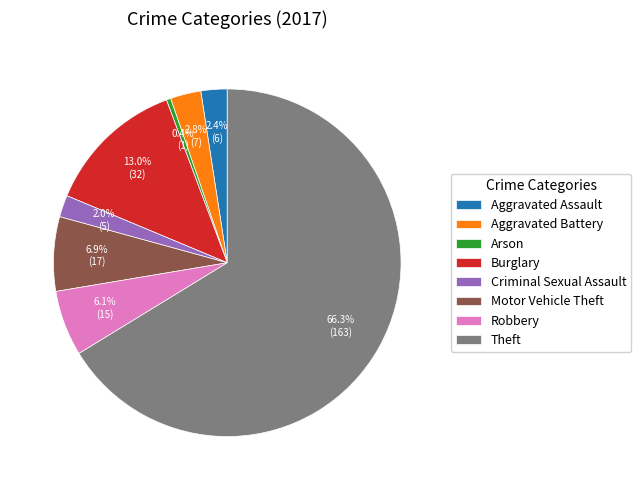

What portion of the pie excludes Aggravated Battery?

97.2%